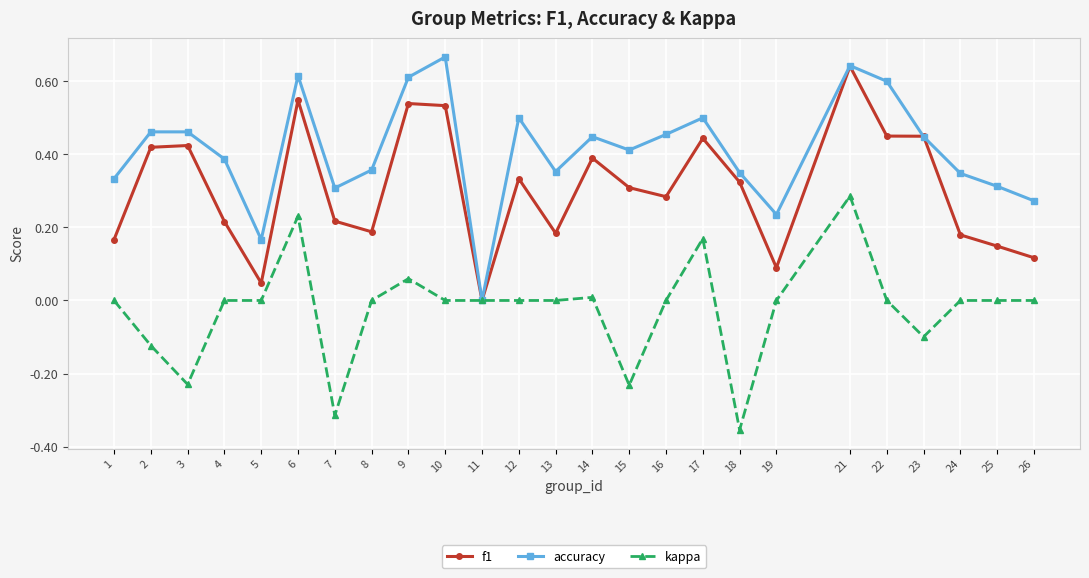

Rank the series by their average value, from lowest to highest.

kappa, f1, accuracy